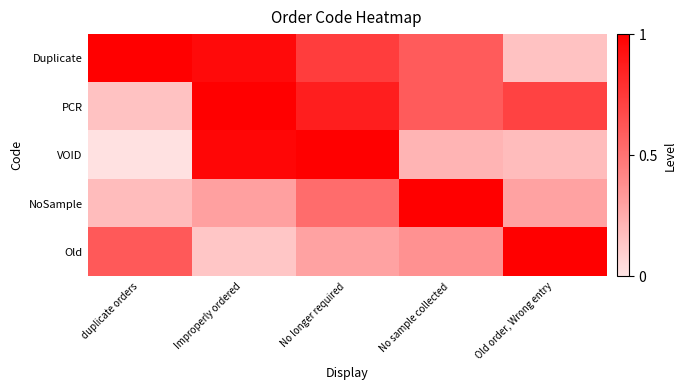

Which series has the largest total across all categories?

Duplicate